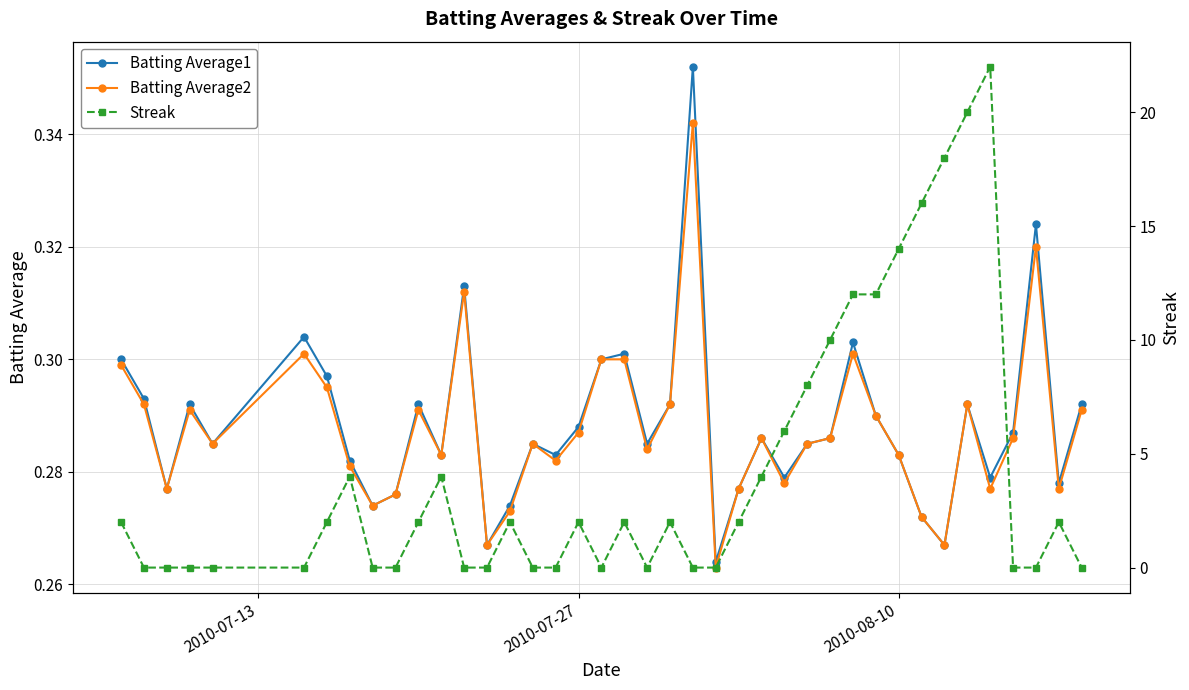

True or false: Batting Average2 has more than 0 points higher than both neighbors.

True